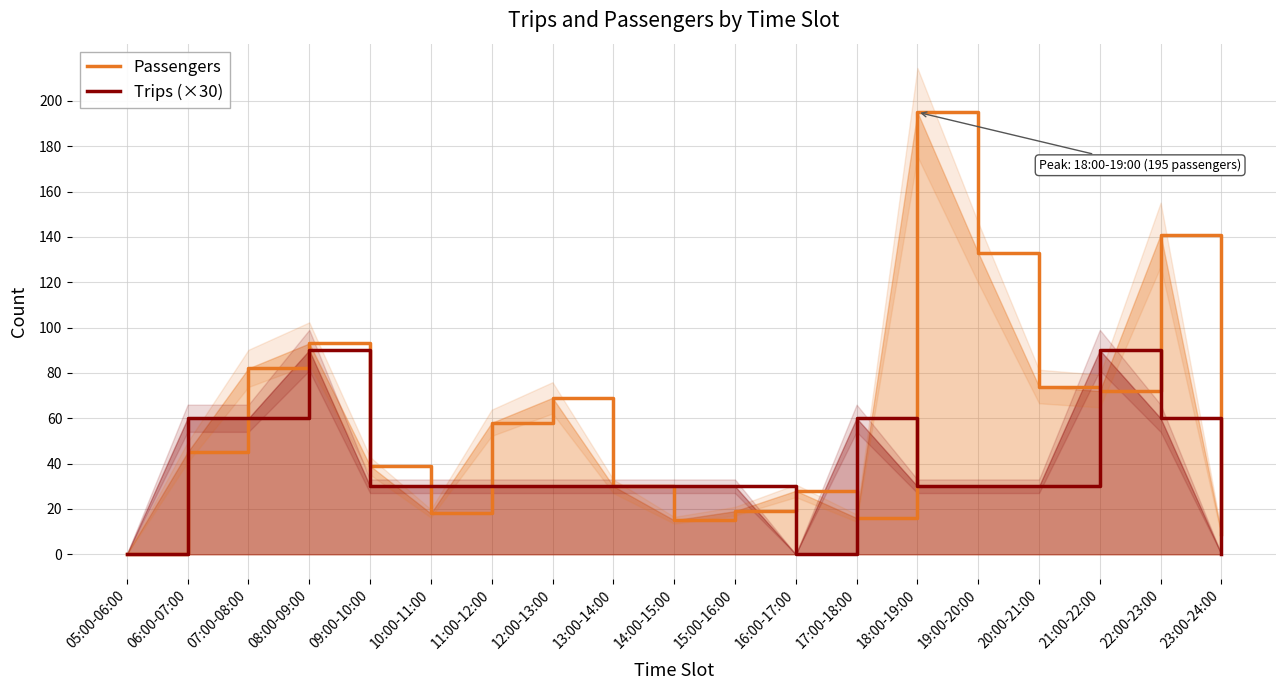

What is the sum of the Trips (×30) values at 11:00-12:00 and 19:00-20:00?

60